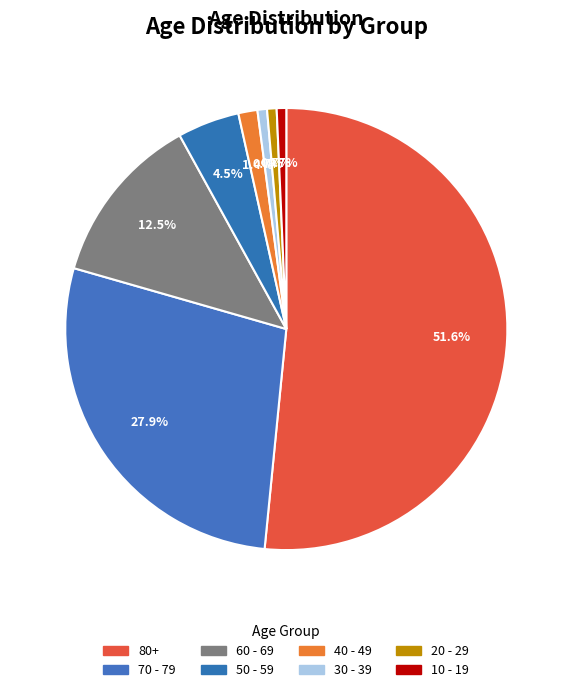

How many segments does this pie chart have?

8